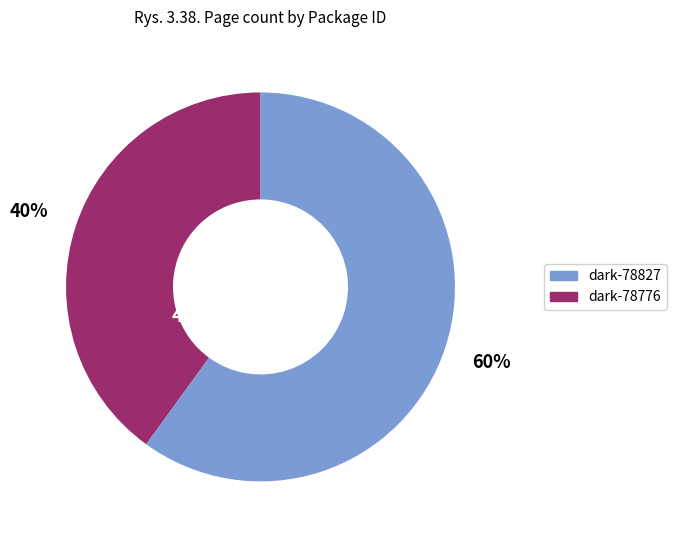

Is it true that dark-78827 is 60% of the pie?

True